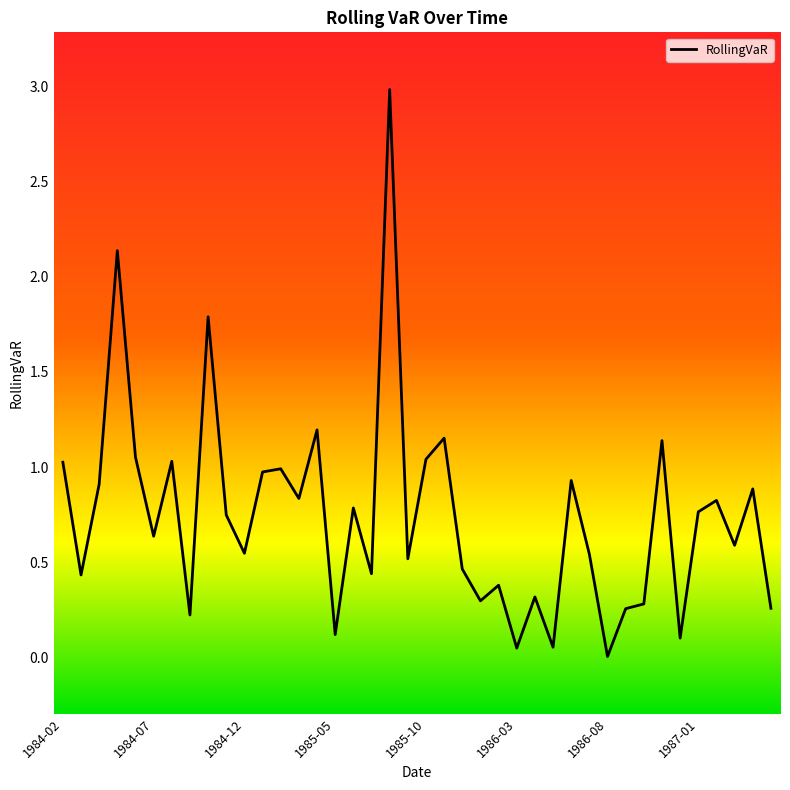

What is the greatest value displayed?

3.0